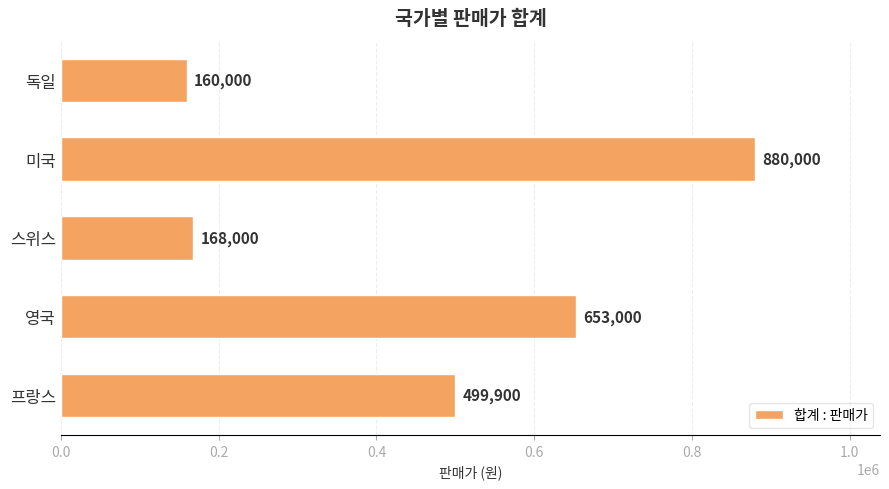

Reading bottom to top, list all the values displayed in this chart.

프랑스=499900	영국=653000	스위스=168000	미국=880000	독일=160000